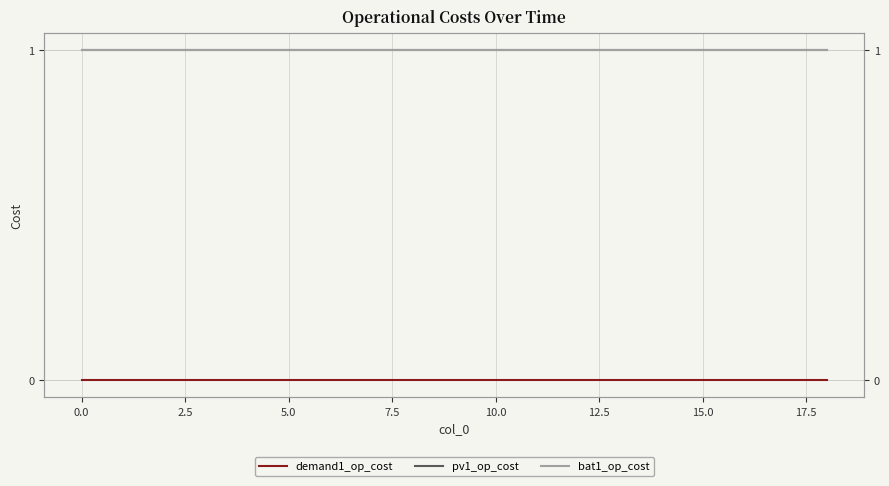

What is the highest value of the bat1_op_cost series?

1